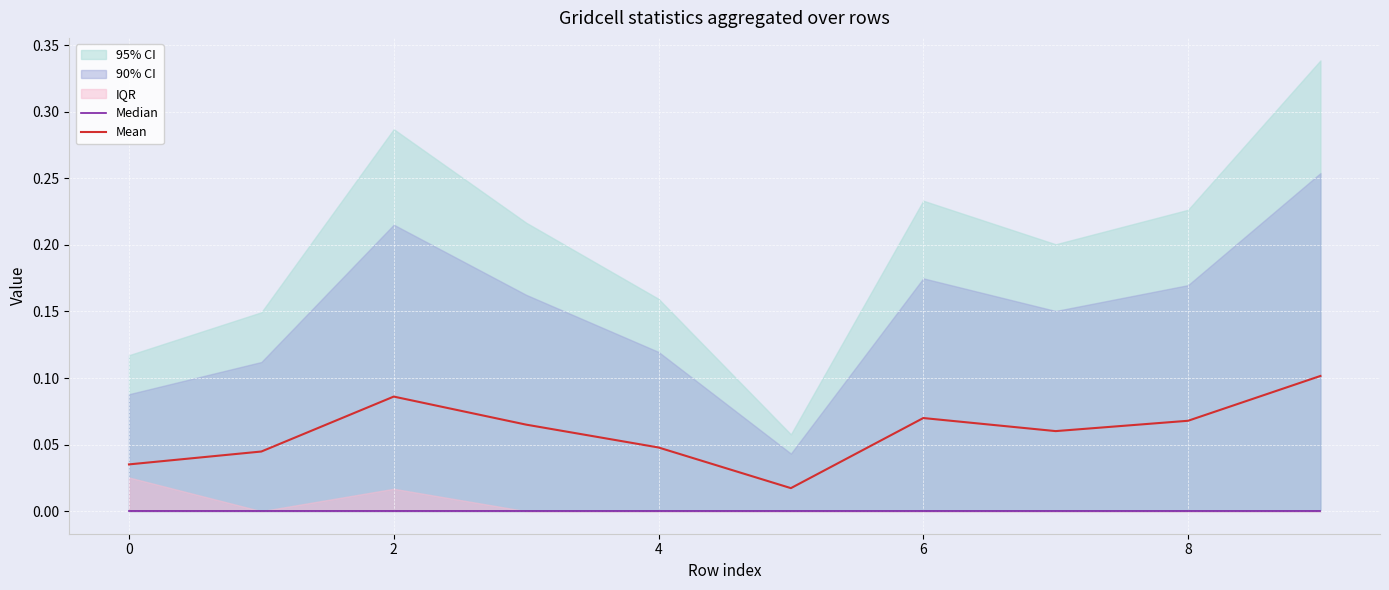

True or false: Median and Mean intersect in this chart.

False